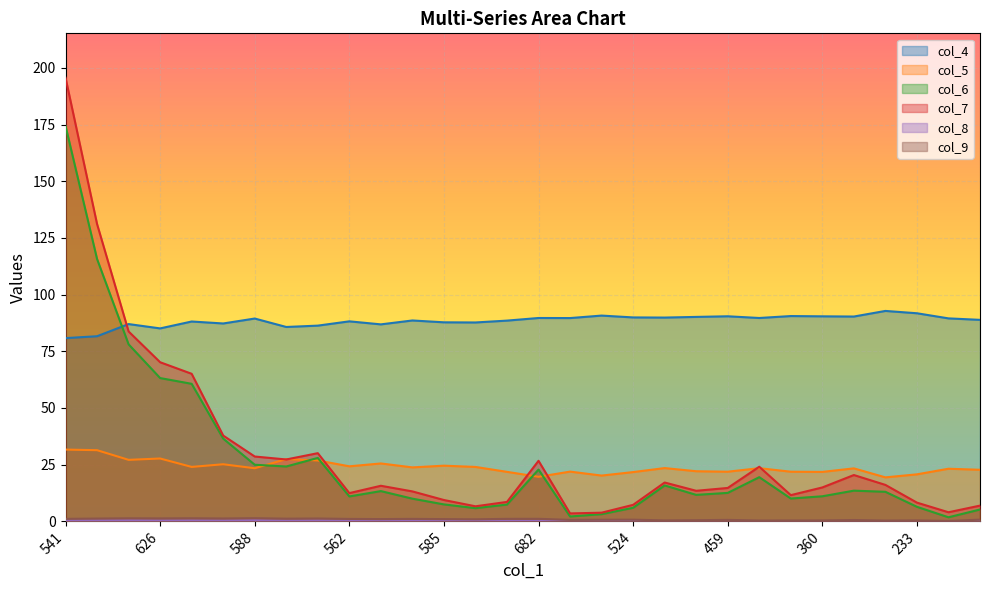

What is the sum of the col_5 values at 360 and 585?

46.4